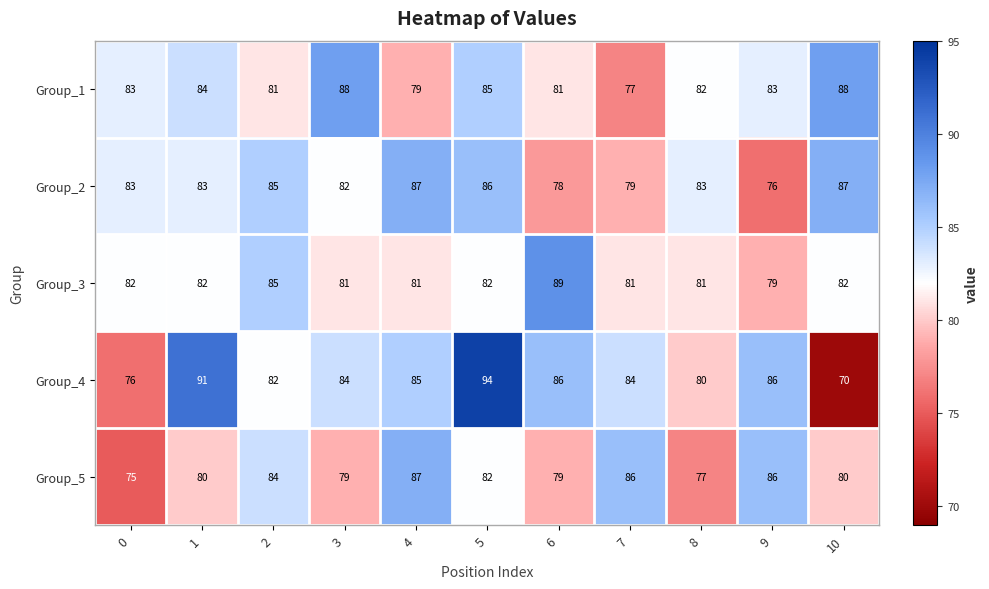

Which series has the largest total across all categories?

Group_4